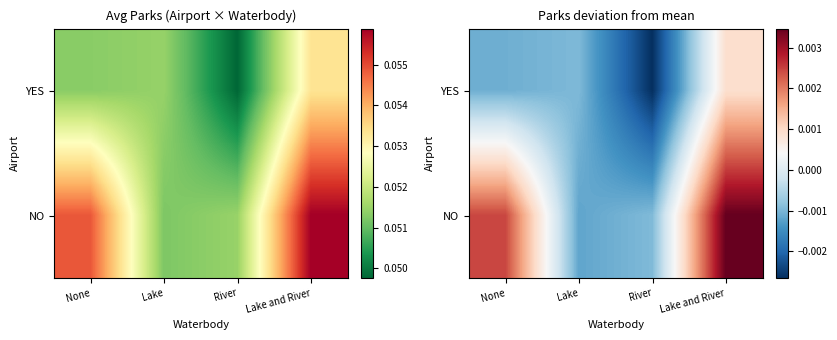

How many categories are shown in the chart?

4